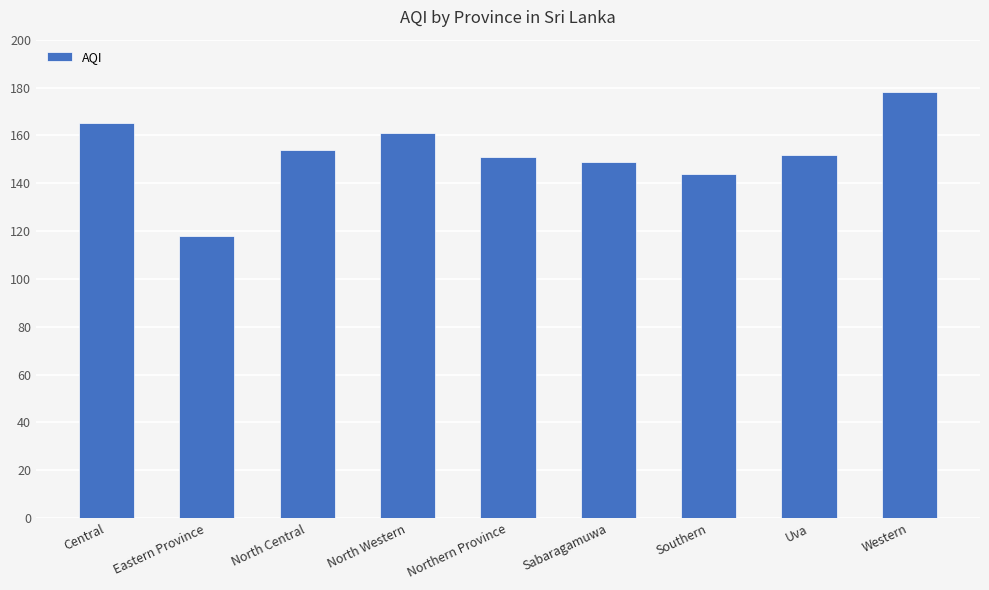

At which label is the value closest to 148?

Sabaragamuwa